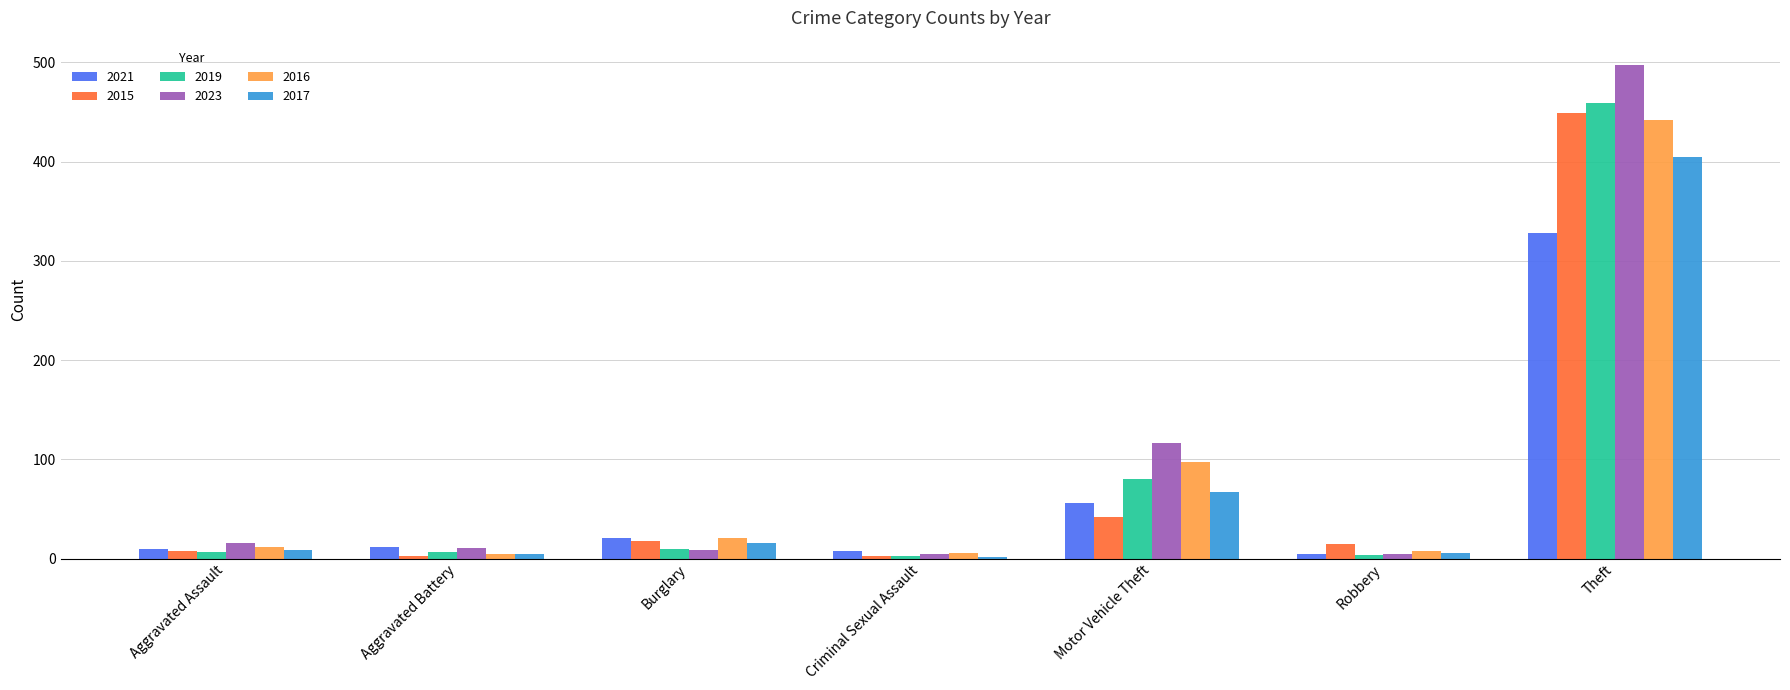

What is the maximum value for 2015?

449